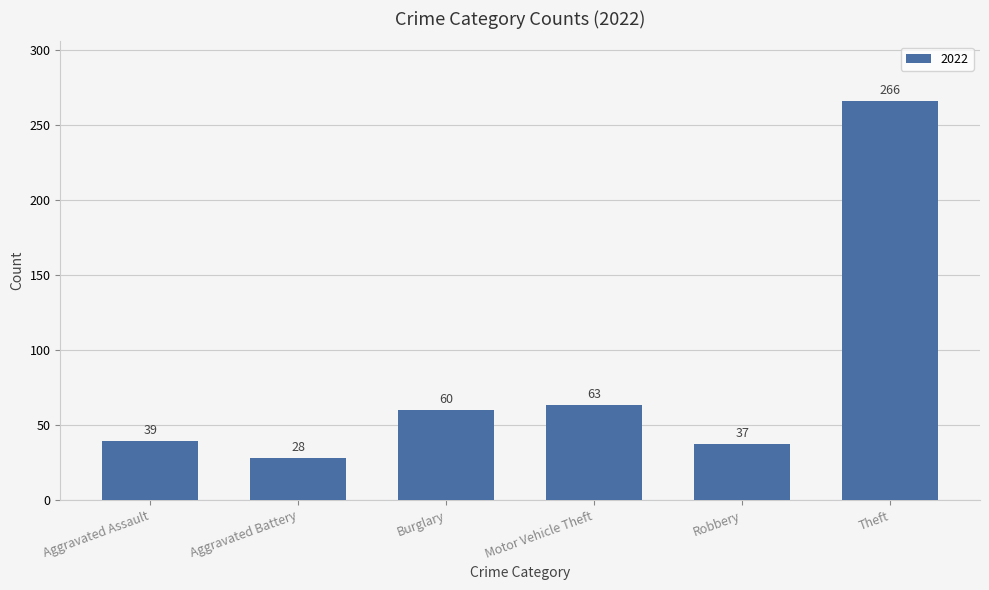

What is the difference between the values at Aggravated Battery and Theft?

238